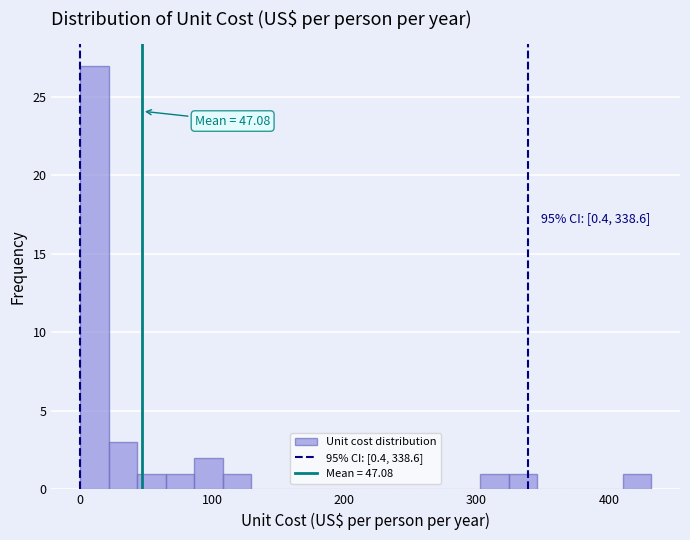

Around what value on the x-axis is the tallest bar? Give the approximate position of its centre, as read against the axis.

10